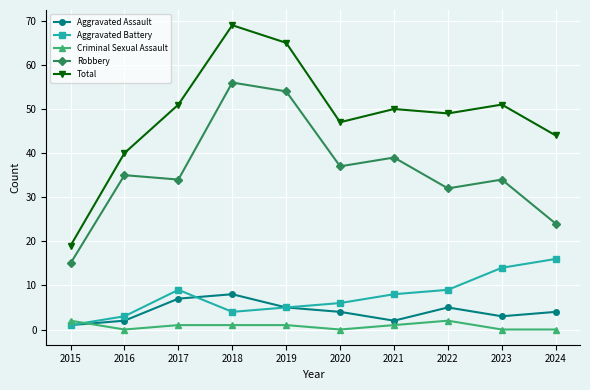

Reading right to left, transcribe all the data shown in this chart.

Aggravated Assault: 4	3	5	2	4	5	8	7	2	1
Aggravated Battery: 16	14	9	8	6	5	4	9	3	1
Criminal Sexual Assault: 0	0	2	1	0	1	1	1	0	2
Robbery: 24	34	32	39	37	54	56	34	35	15
Total: 44	51	49	50	47	65	69	51	40	19